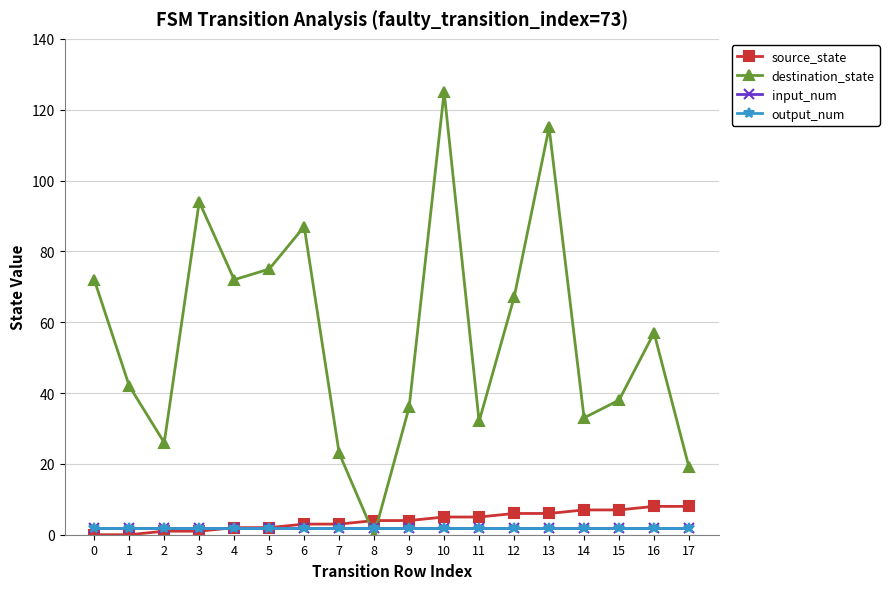

Is this an area chart (filled region under the line)?

No